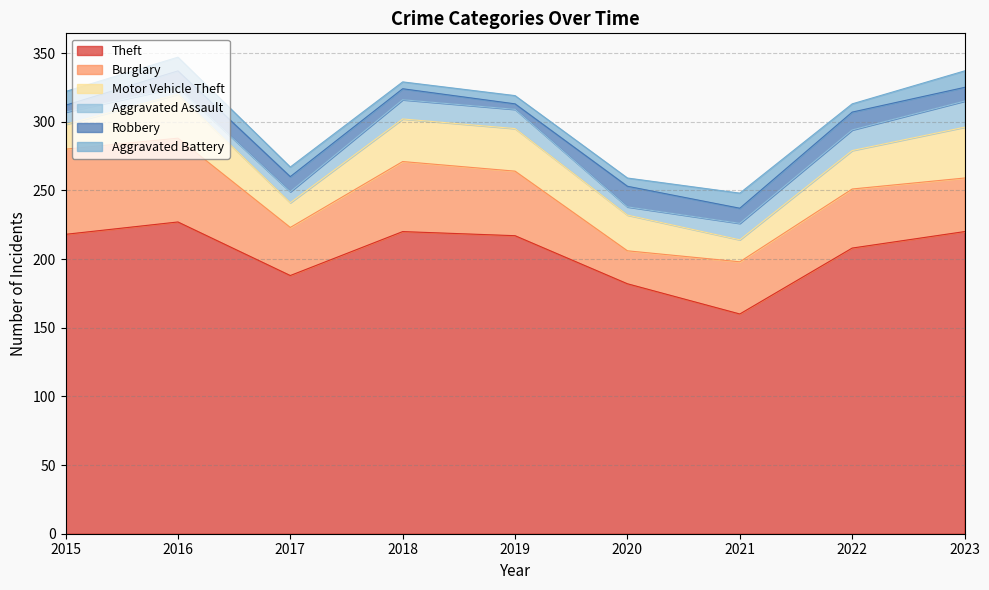

How many lines are shown in the chart?

6